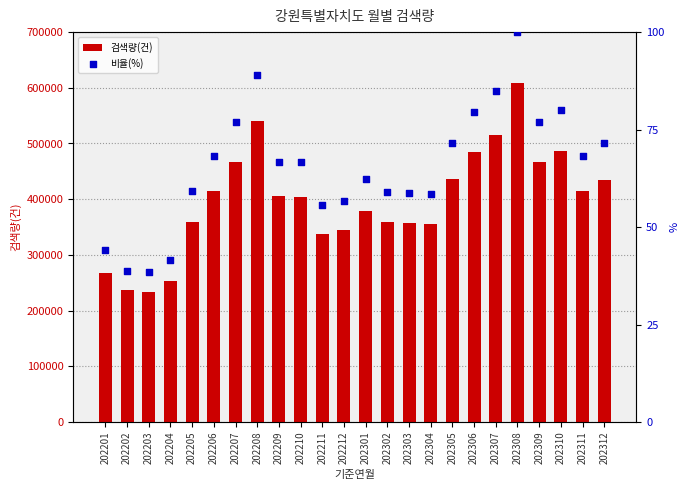

Which series has the widest spread of Y values?

검색량(건)